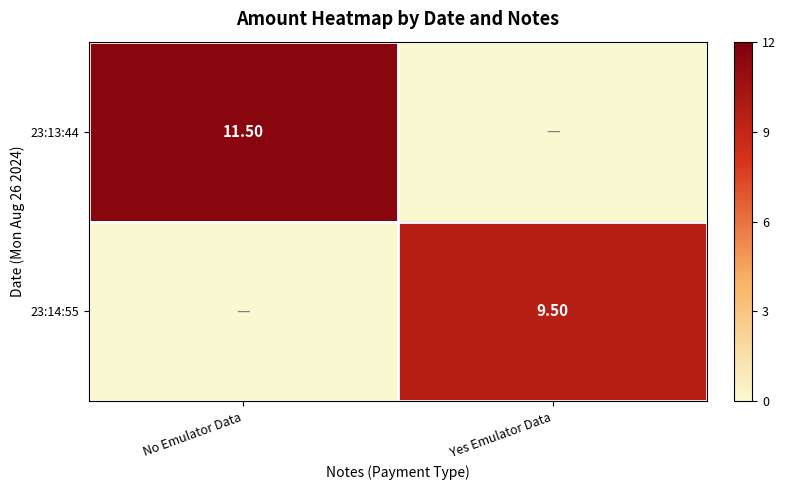

What is the average value of the 23:14:55 series?

4.8